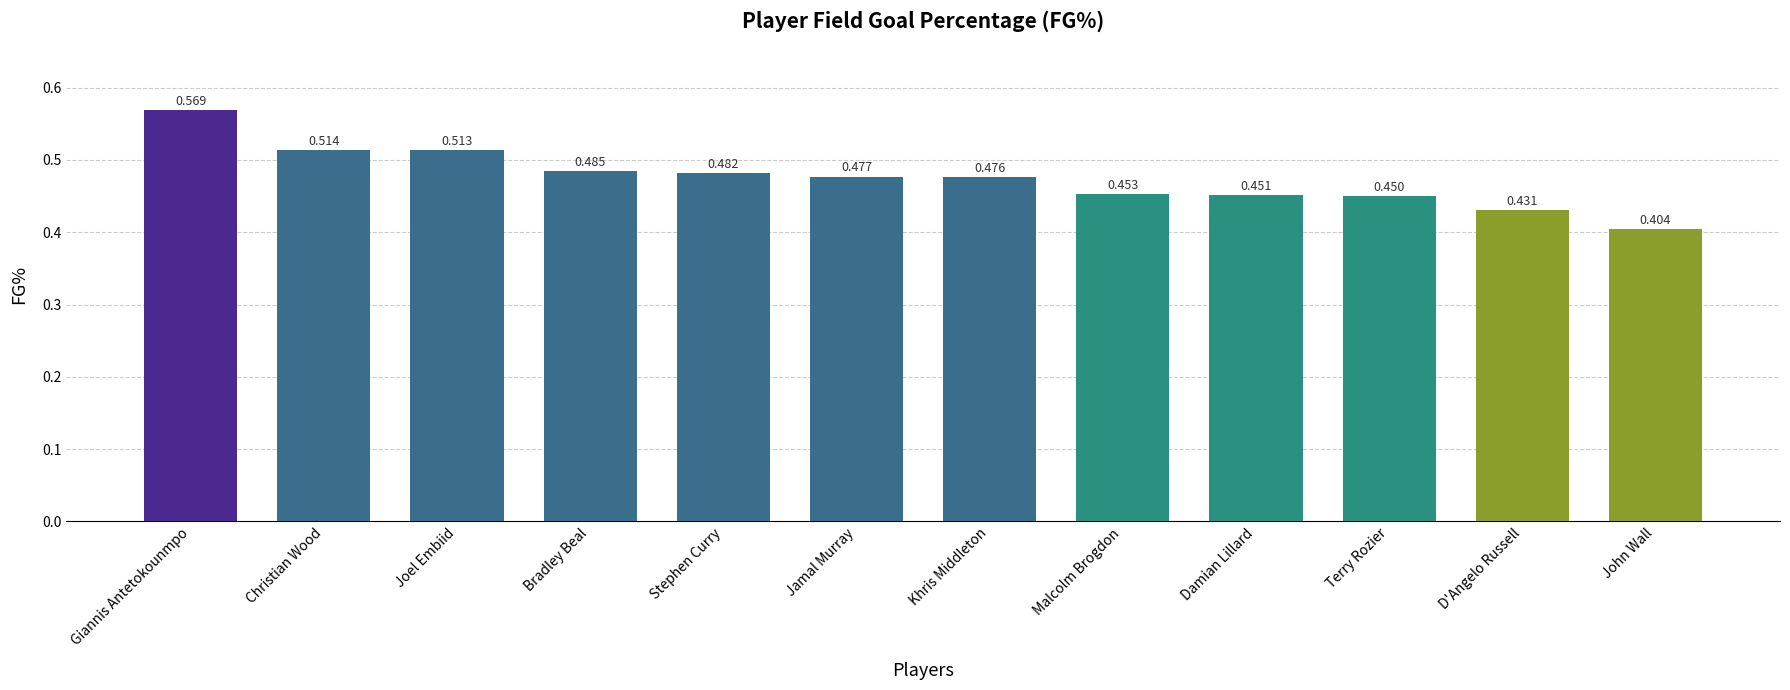

What is the sum of all values?

5.7